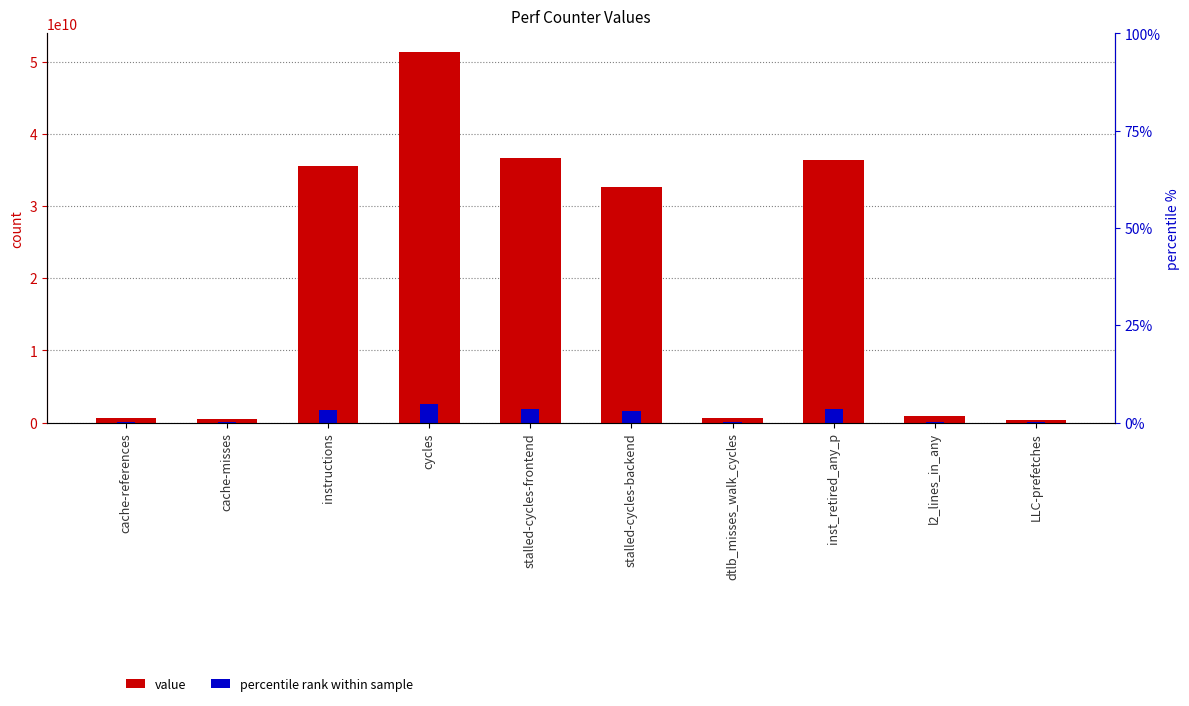

How many data points does each series have?

10